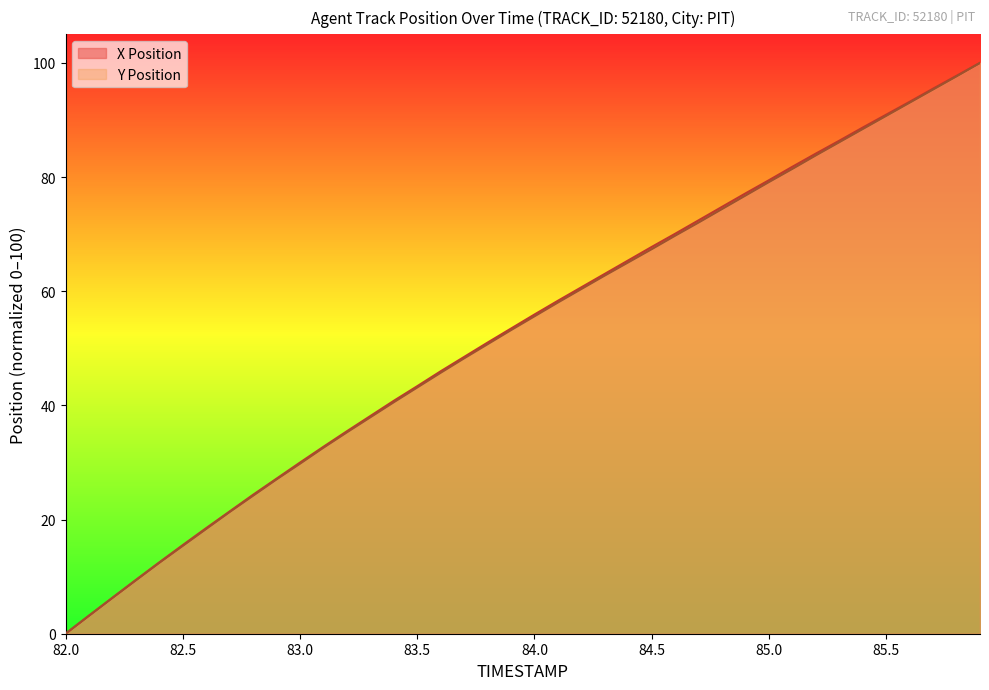

True or false: Y Position has more than 1 interior local peaks.

False